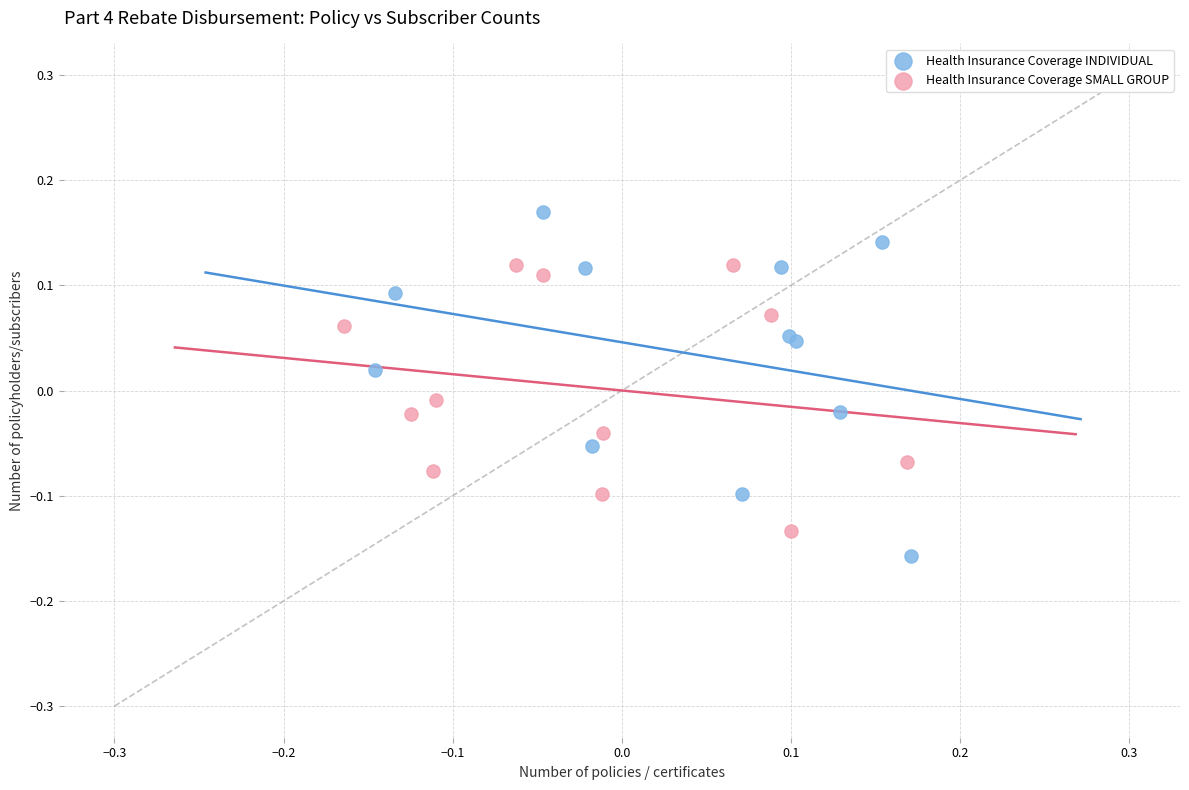

Which series has the widest spread of Y values?

Health Insurance Coverage INDIVIDUAL